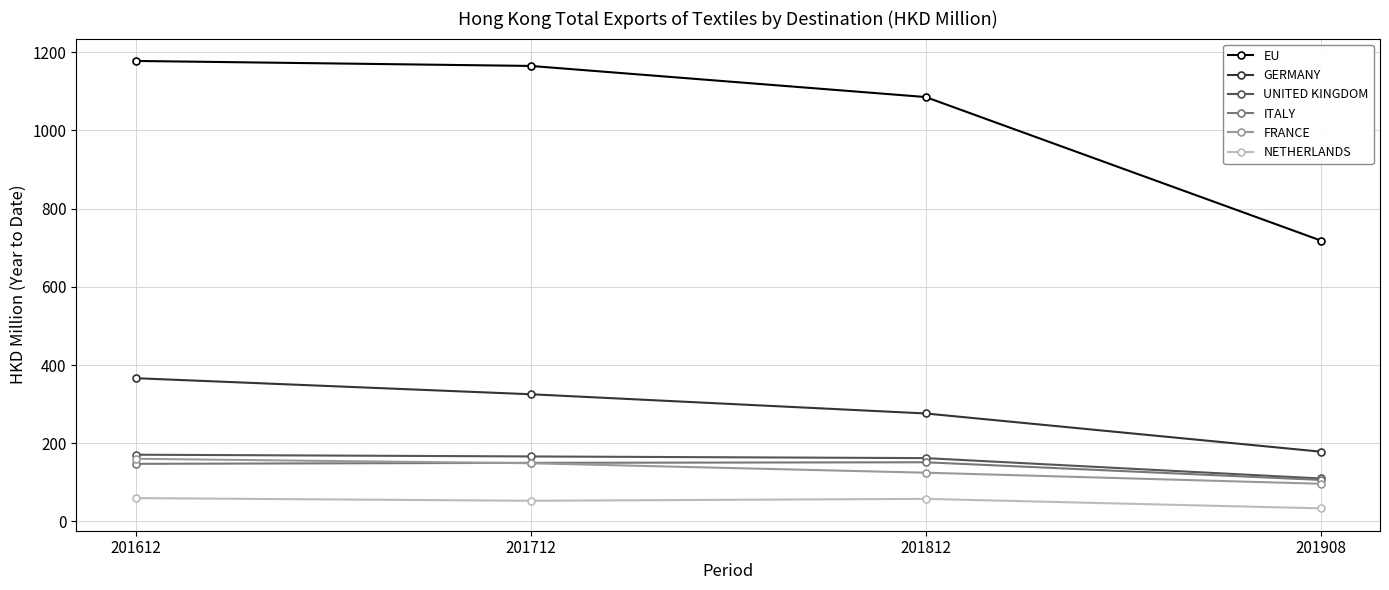

Is it true that ITALY equals 150.0 at 201712?

True